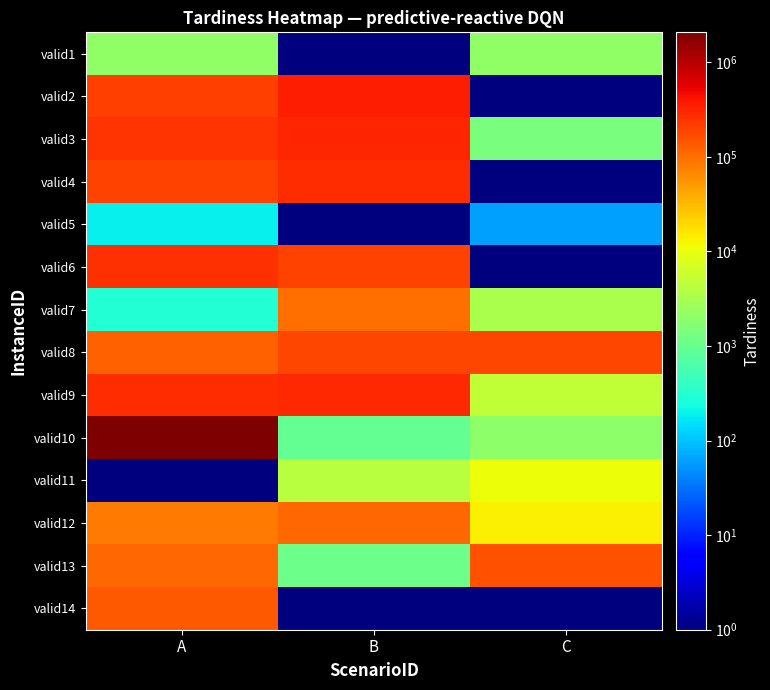

How many categories are shown in the chart?

3